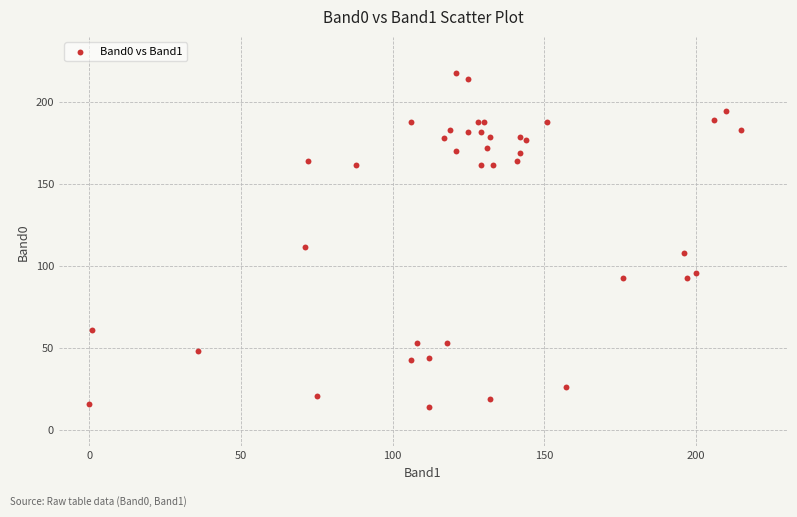

What Y value in the scatter plot is closest to 116?

112